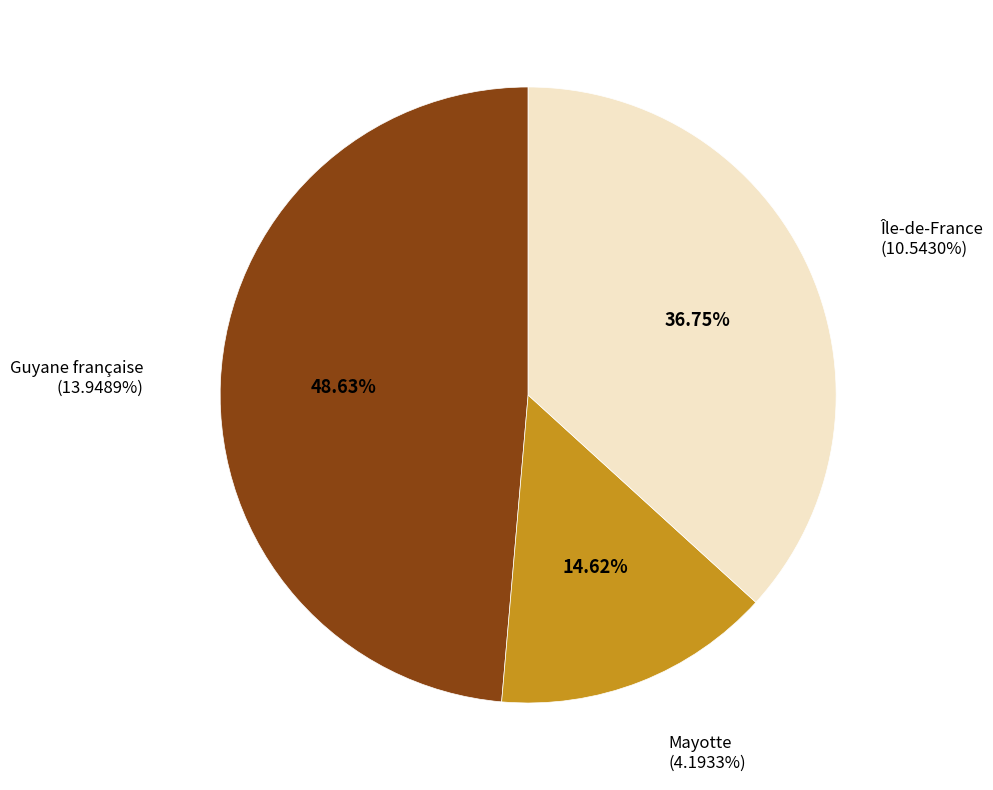

To the nearest percent, what is the combined percentage of Île-de-France and Mayotte?

51%